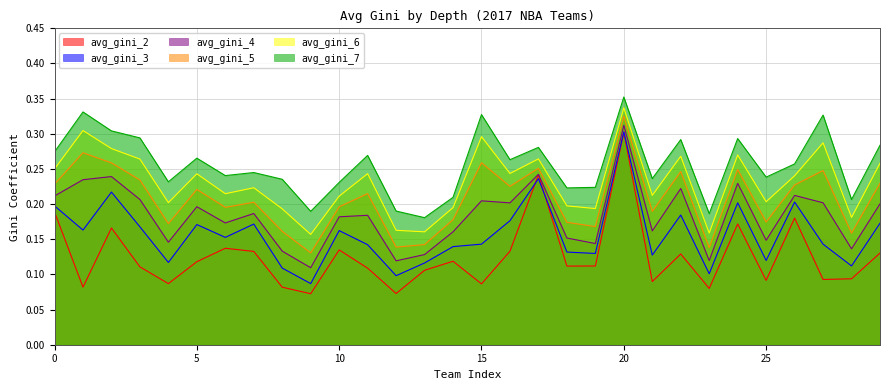

Reading left to right, extract all data points from this chart.

avg_gini_2: 0=0.2	1=0.1	2=0.2	3=0.1	4=0.1	5=0.1	6=0.1	7=0.1	8=0.1	9=0.1	10=0.1	11=0.1	12=0.1	13=0.1	14=0.1	15=0.1	16=0.1	17=0.2	18=0.1	19=0.1	20=0.3	21=0.1	22=0.1	23=0.1	24=0.2	25=0.1	26=0.2	27=0.1	28=0.1	29=0.1
avg_gini_3: 0=0.2	1=0.2	2=0.2	3=0.2	4=0.1	5=0.2	6=0.2	7=0.2	8=0.1	9=0.1	10=0.2	11=0.1	12=0.1	13=0.1	14=0.1	15=0.1	16=0.2	17=0.2	18=0.1	19=0.1	20=0.3	21=0.1	22=0.2	23=0.1	24=0.2	25=0.1	26=0.2	27=0.1	28=0.1	29=0.2
avg_gini_4: 0=0.2	1=0.2	2=0.2	3=0.2	4=0.1	5=0.2	6=0.2	7=0.2	8=0.1	9=0.1	10=0.2	11=0.2	12=0.1	13=0.1	14=0.2	15=0.2	16=0.2	17=0.2	18=0.2	19=0.1	20=0.3	21=0.2	22=0.2	23=0.1	24=0.2	25=0.1	26=0.2	27=0.2	28=0.1	29=0.2
avg_gini_5: 0=0.2	1=0.3	2=0.3	3=0.2	4=0.2	5=0.2	6=0.2	7=0.2	8=0.2	9=0.1	10=0.2	11=0.2	12=0.1	13=0.1	14=0.2	15=0.3	16=0.2	17=0.3	18=0.2	19=0.2	20=0.3	21=0.2	22=0.2	23=0.1	24=0.2	25=0.2	26=0.2	27=0.2	28=0.2	29=0.2
avg_gini_6: 0=0.3	1=0.3	2=0.3	3=0.3	4=0.2	5=0.2	6=0.2	7=0.2	8=0.2	9=0.2	10=0.2	11=0.2	12=0.2	13=0.2	14=0.2	15=0.3	16=0.2	17=0.3	18=0.2	19=0.2	20=0.3	21=0.2	22=0.3	23=0.2	24=0.3	25=0.2	26=0.2	27=0.3	28=0.2	29=0.3
avg_gini_7: 0=0.3	1=0.3	2=0.3	3=0.3	4=0.2	5=0.3	6=0.2	7=0.2	8=0.2	9=0.2	10=0.2	11=0.3	12=0.2	13=0.2	14=0.2	15=0.3	16=0.3	17=0.3	18=0.2	19=0.2	20=0.4	21=0.2	22=0.3	23=0.2	24=0.3	25=0.2	26=0.3	27=0.3	28=0.2	29=0.3